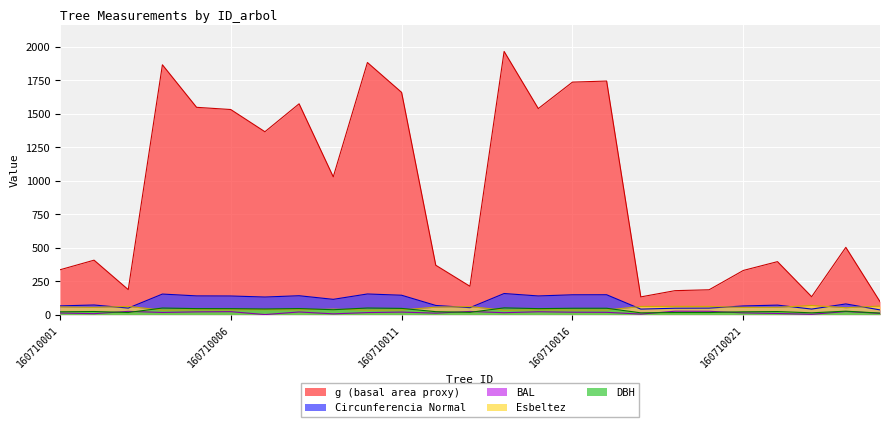

How many data points in esbeltez are less than 51?

12